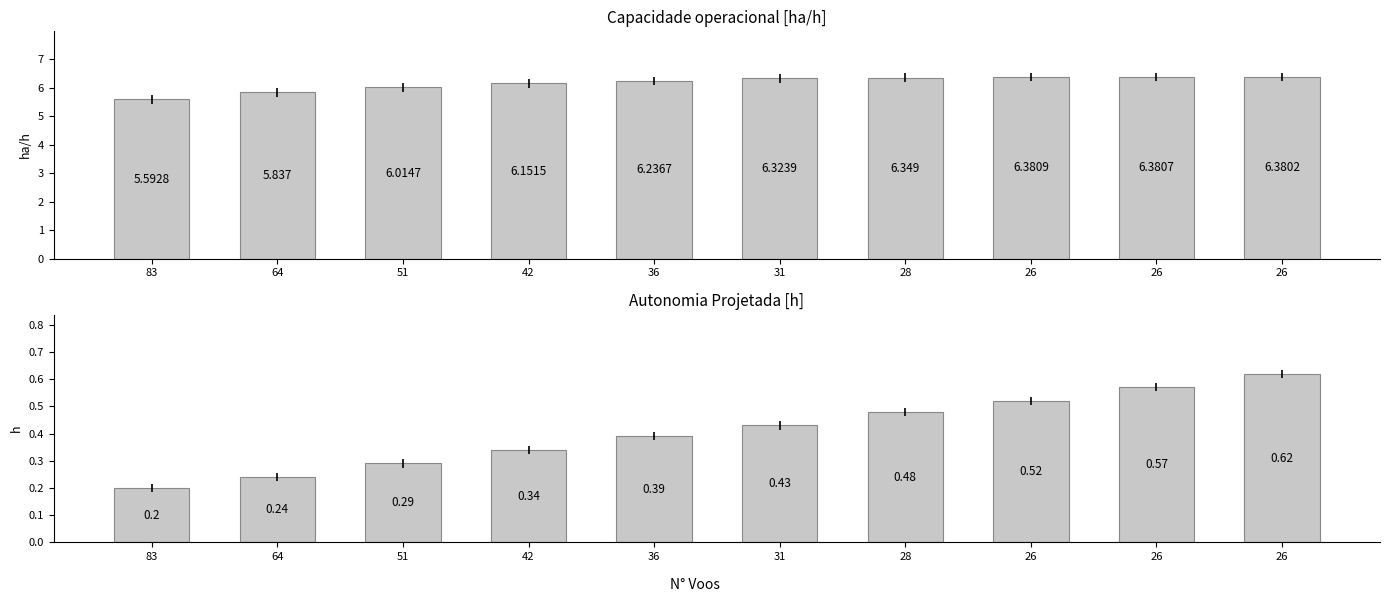

What is the difference between the maximum and minimum values in the Autonomia Projetada [h] series?

0.4